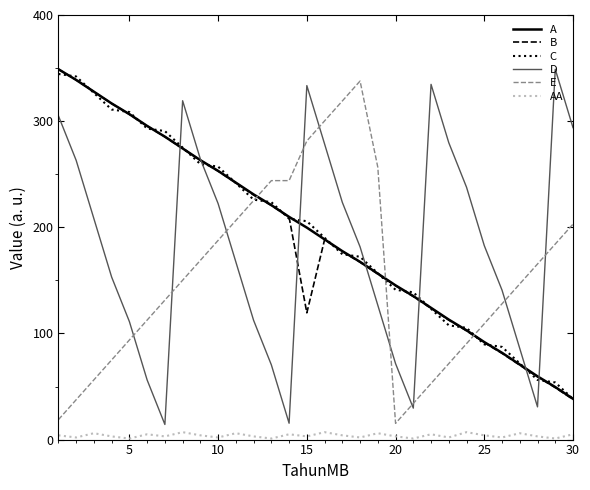

True or false: D and C intersect in this chart.

True